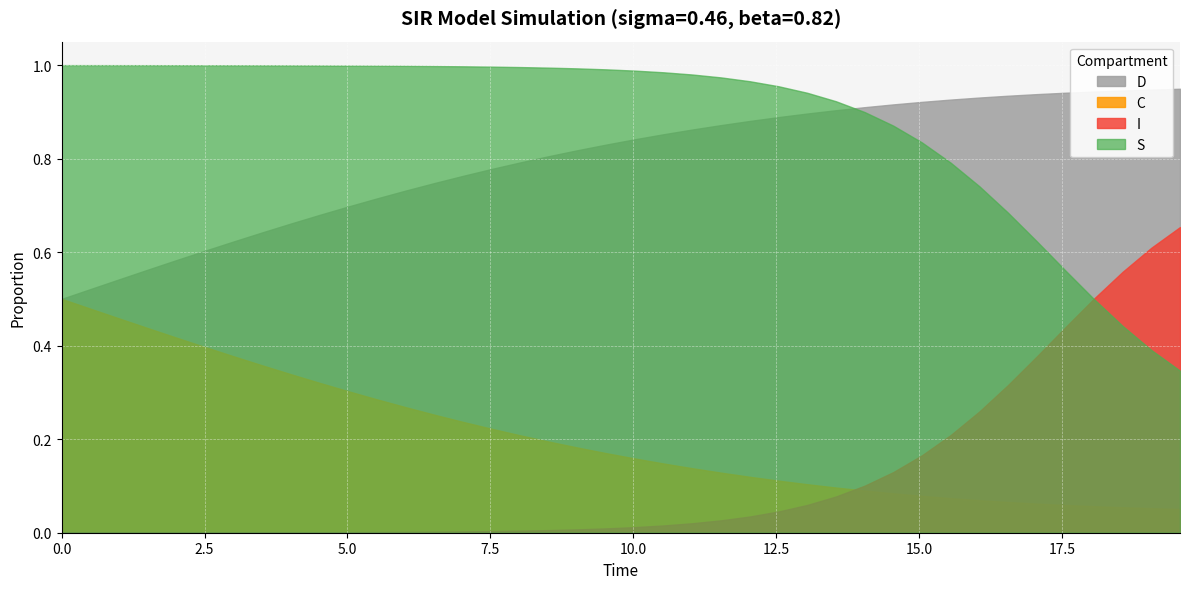

At 9, list the series in order from smallest to largest.

I, C, D, S